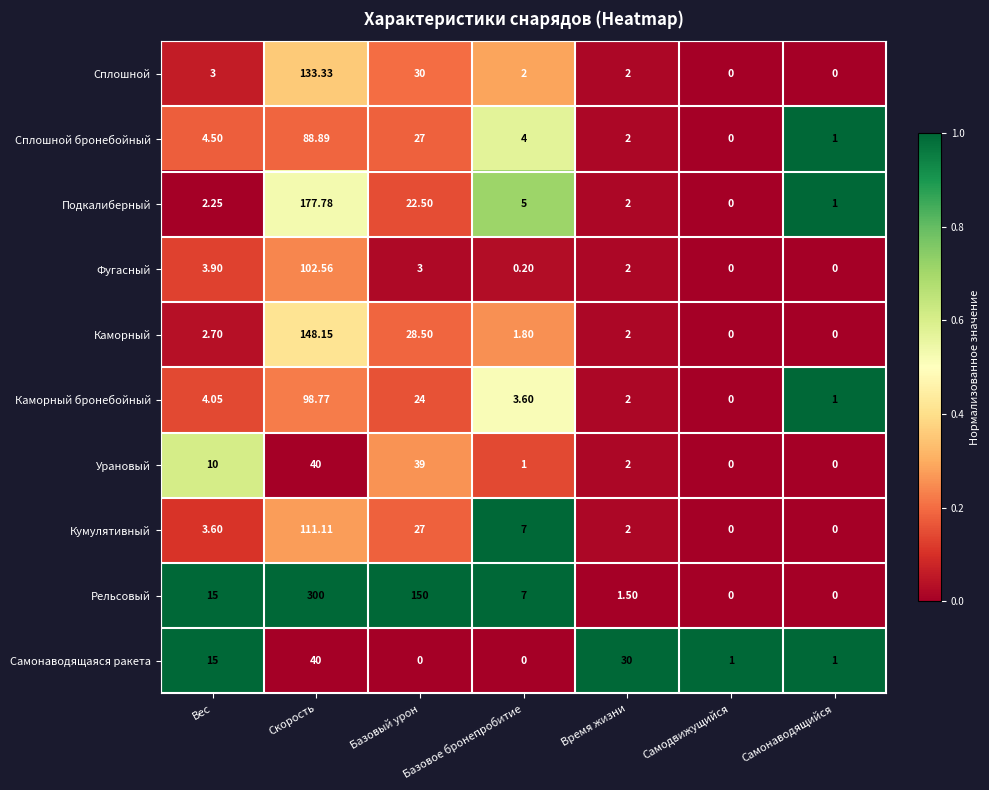

At how many categories does at least one series exceed 0?

7